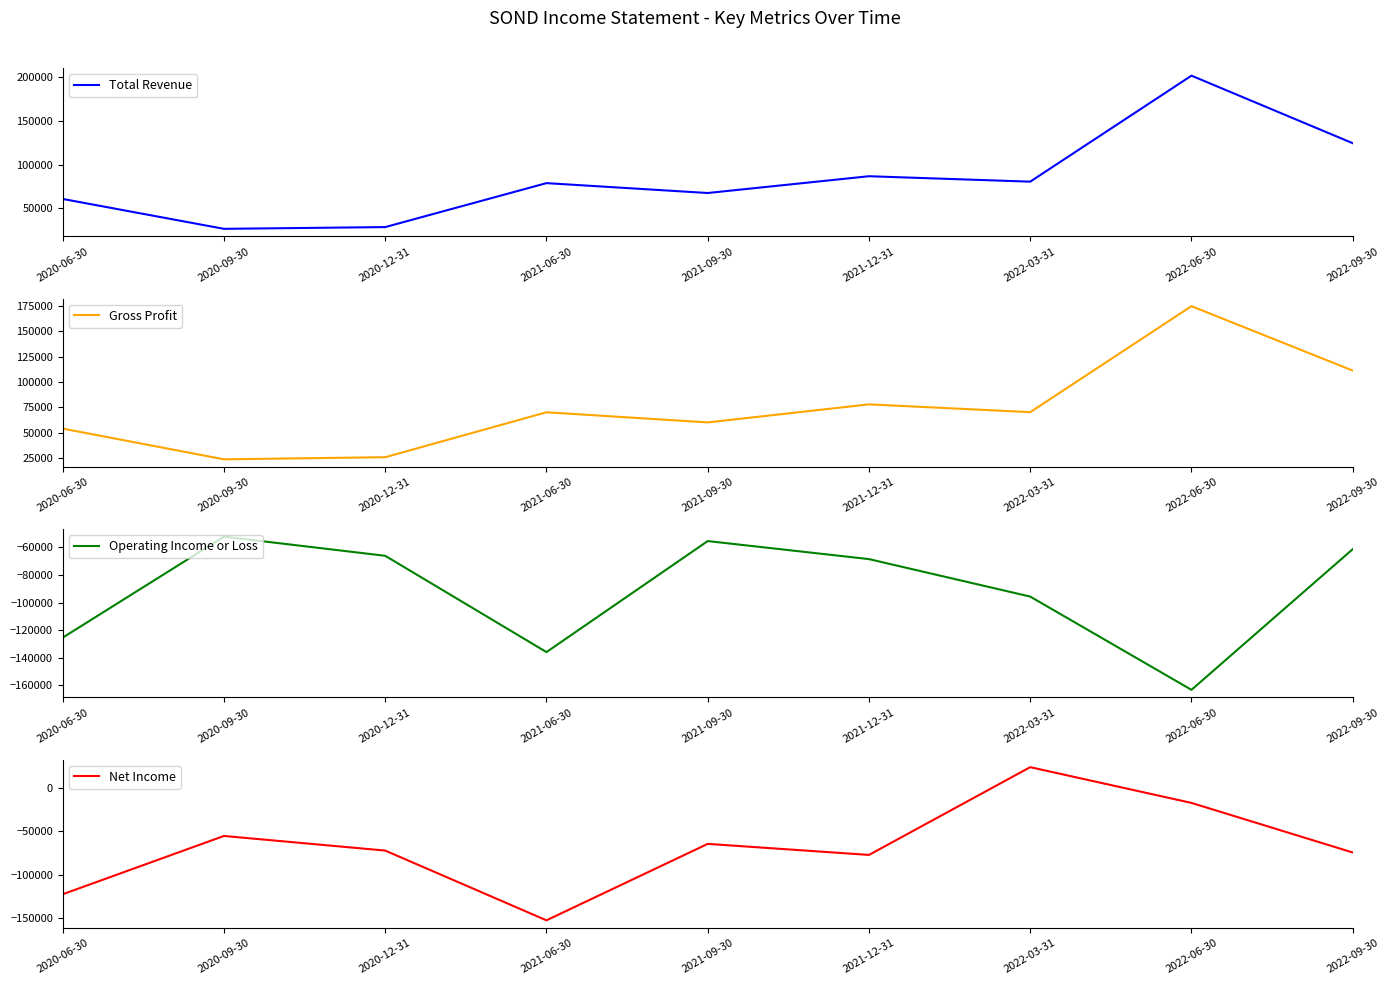

The value of Gross Profit at 2020-12-31 is 39028. True or false?

False